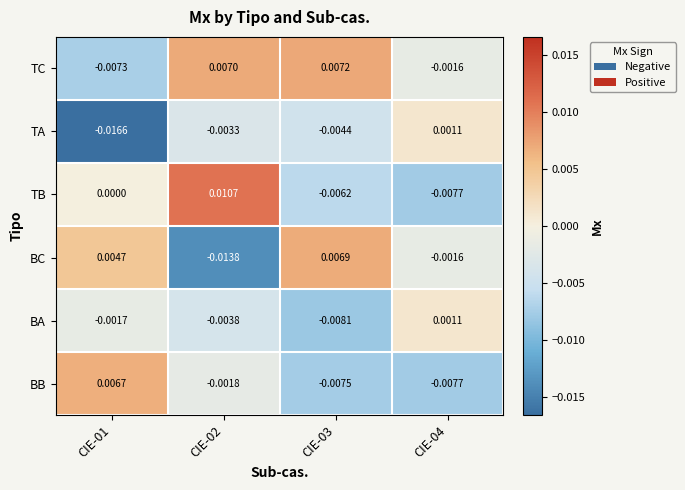

Which series has the largest total across all categories?

TC